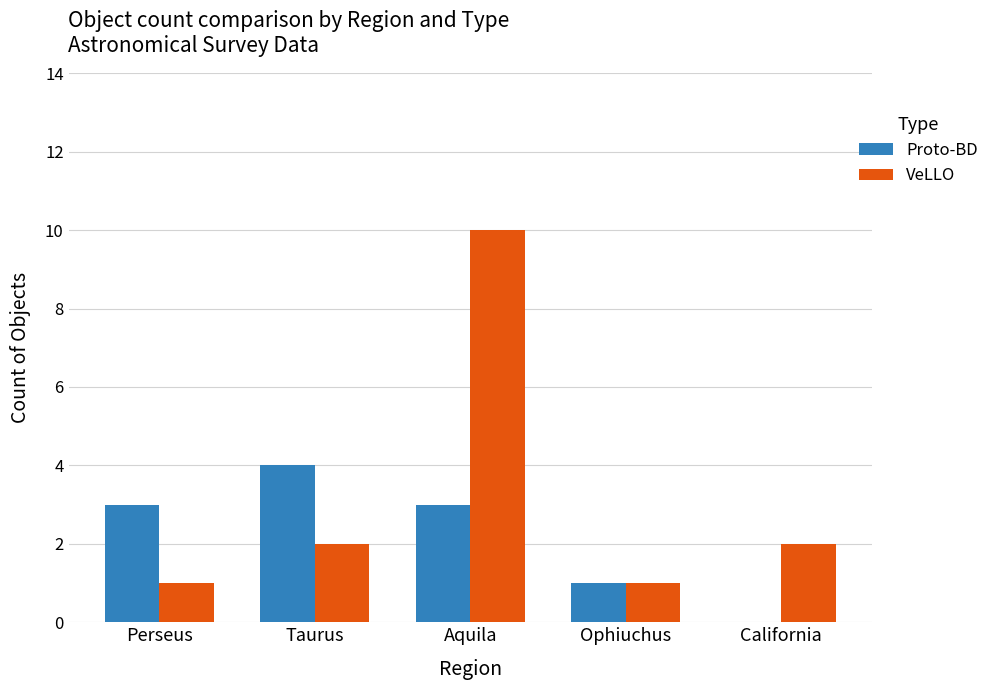

What is the sum of all VeLLO values?

16